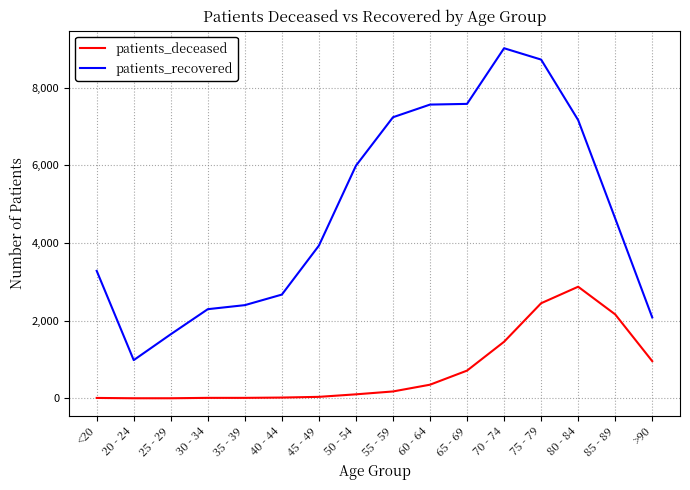

Which series has the largest range (max minus min)?

patients_recovered